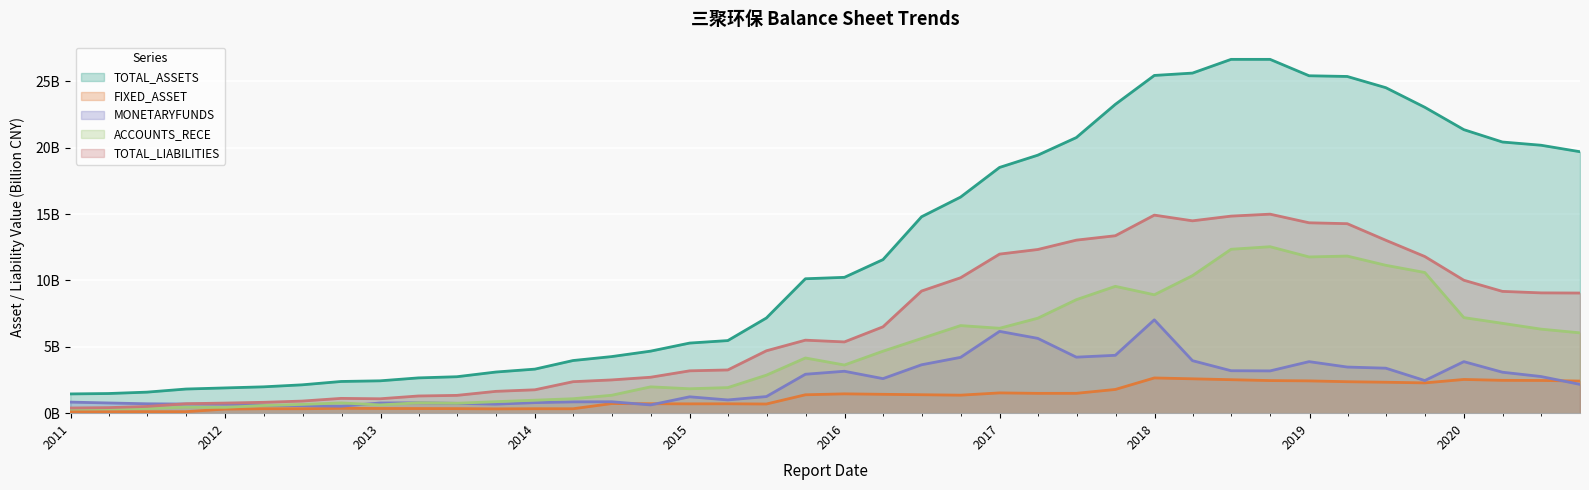

The value of TOTAL_LIABILITIES at 2014-12-31 is 0.8. True or false?

False